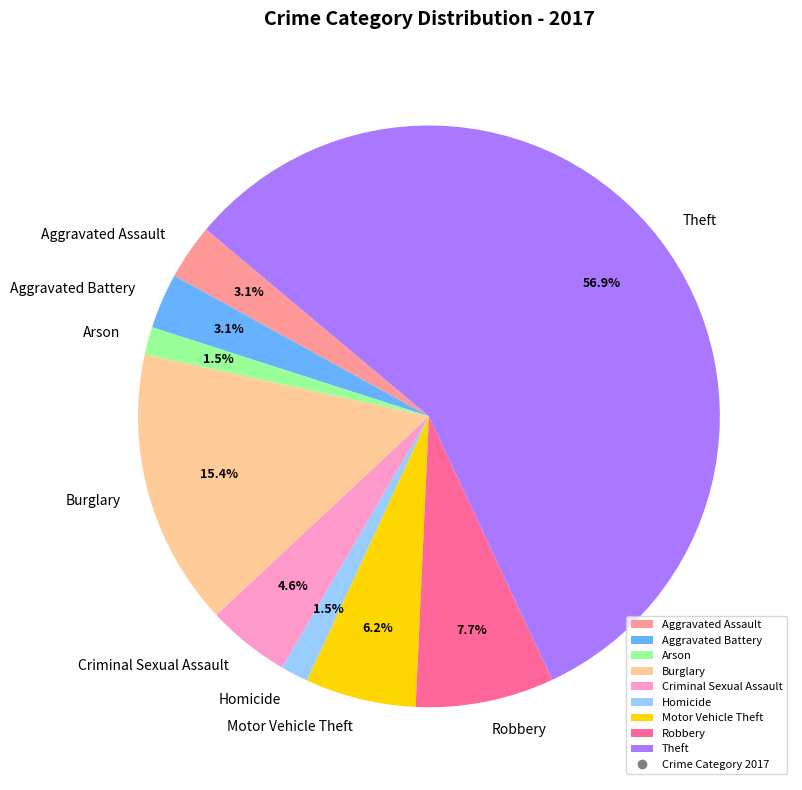

Which has a higher value, Motor Vehicle Theft or Arson?

Motor Vehicle Theft